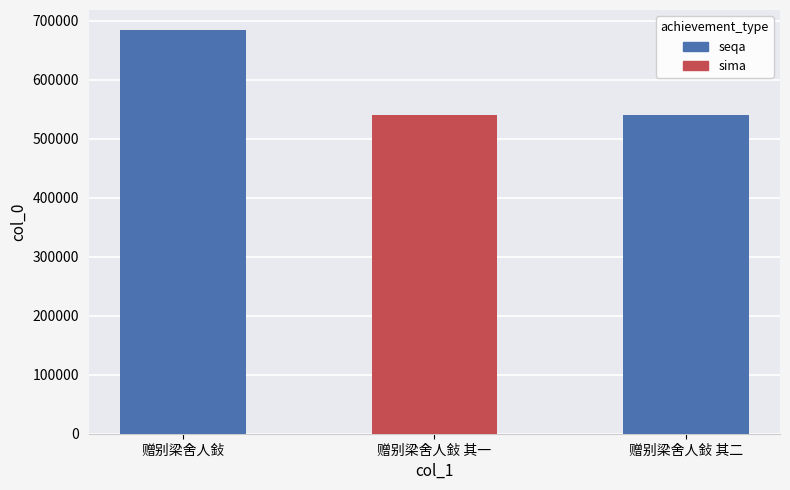

At which category does the chart reach its peak across all series?

赠别梁舍人鈙